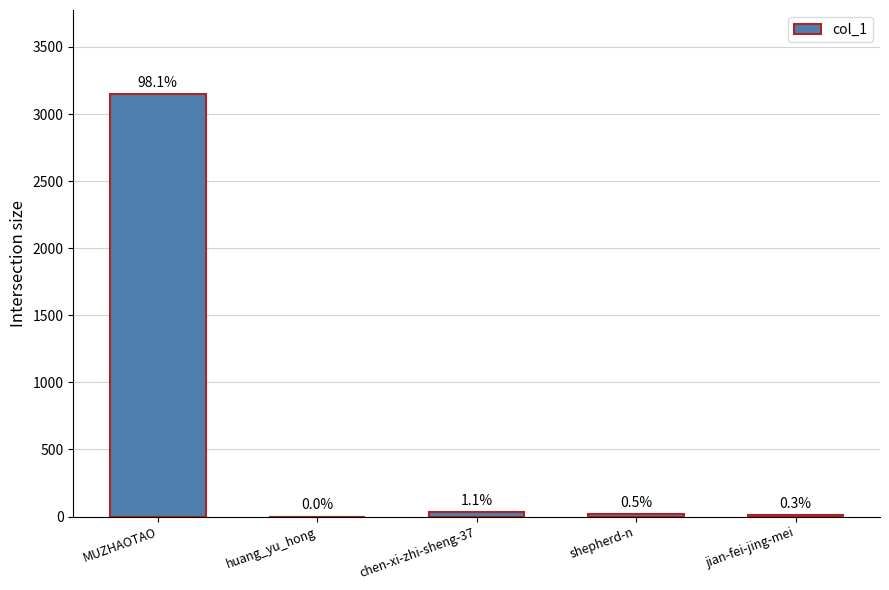

How many bars are there in total?

5